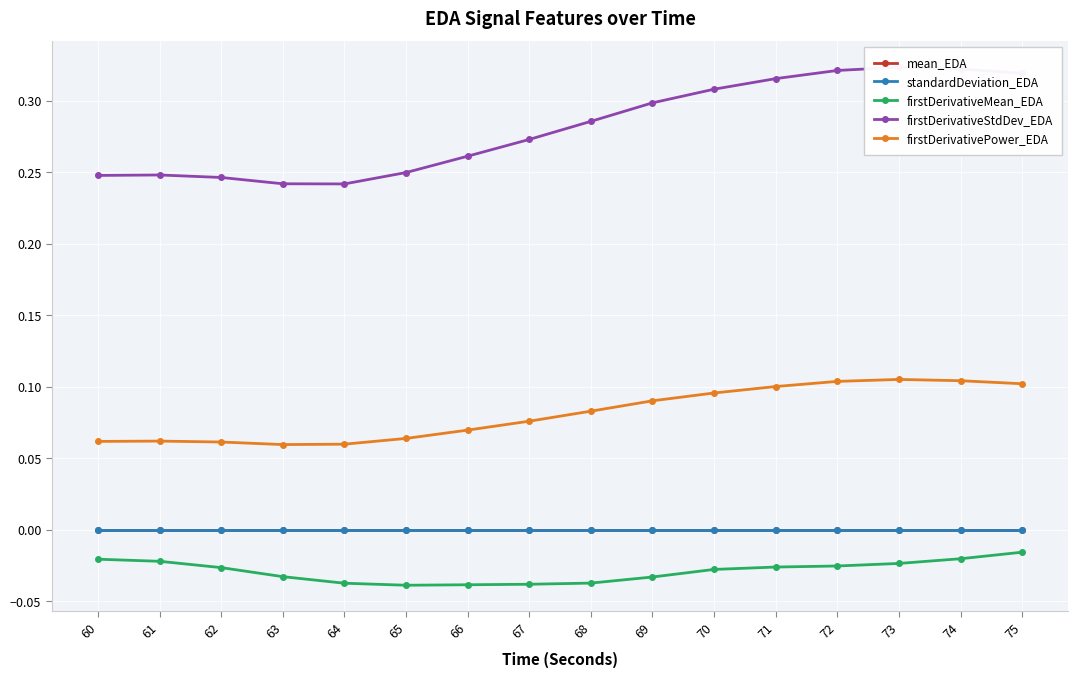

True or false: firstDerivativeMean_EDA and firstDerivativeStdDev_EDA cross at least once.

False